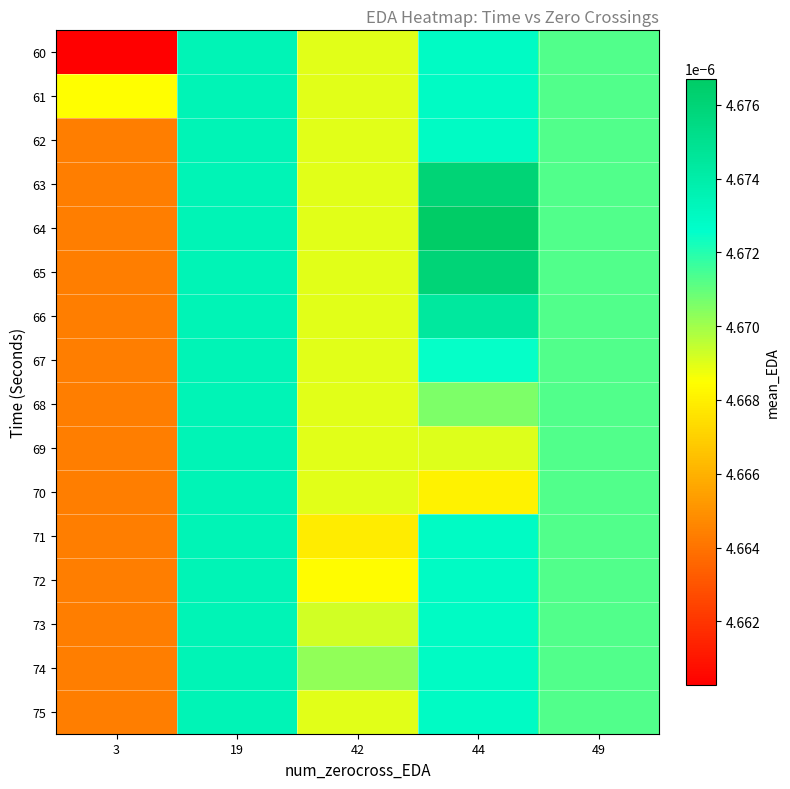

Which category has the lowest value across all series?

3